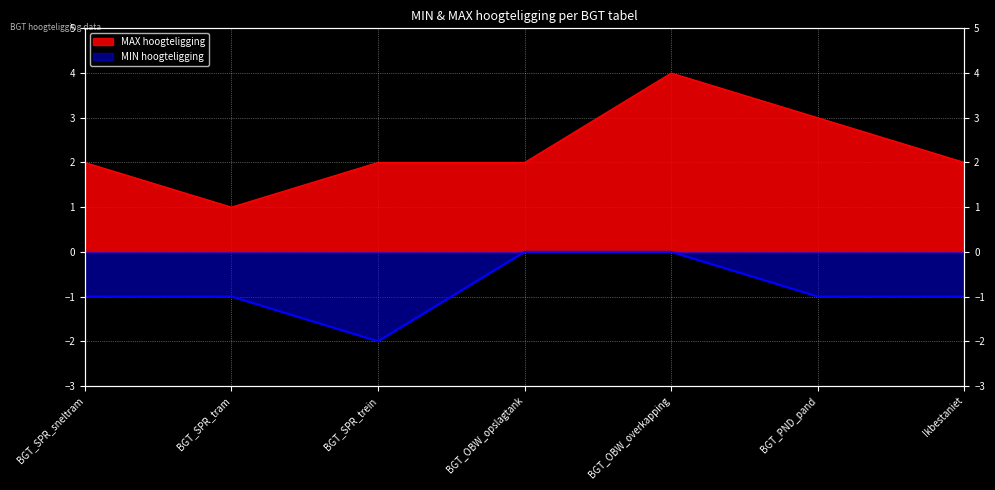

In MAX hoogteligging, how many points are lower than both neighbors (excluding endpoints)?

1